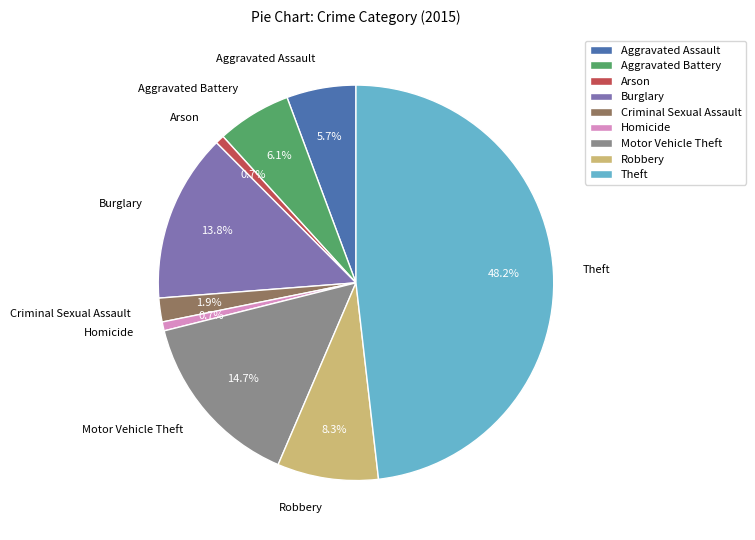

Is there a majority slice in this chart?

No